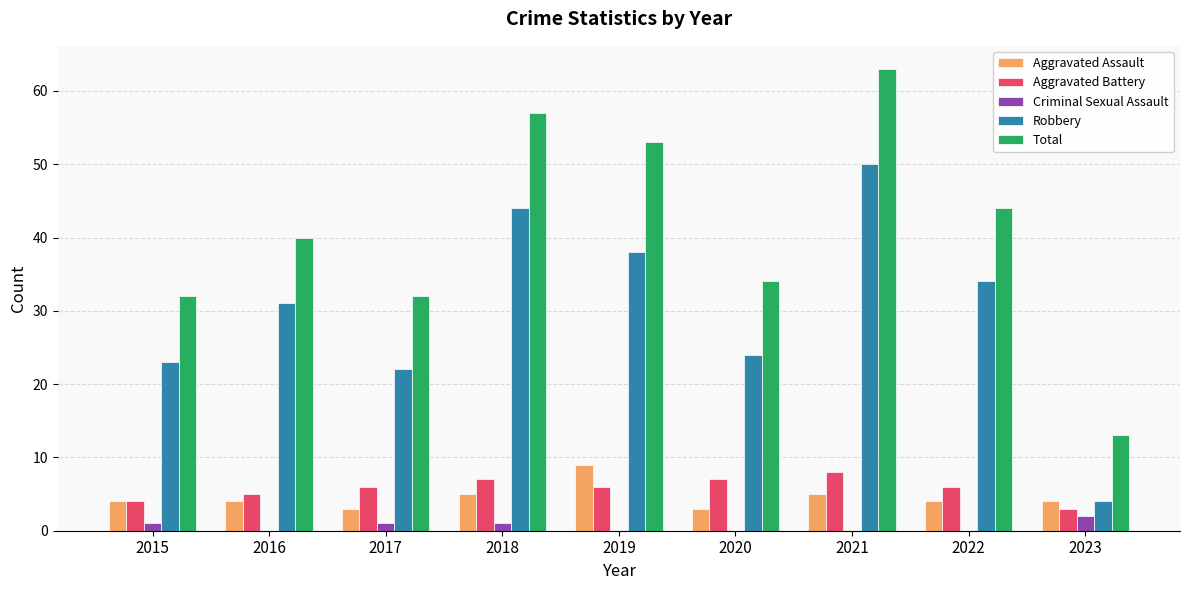

Reading left to right, what are all the values shown in this chart?

Aggravated Assault: 2015=4	2016=4	2017=3	2018=5	2019=9	2020=3	2021=5	2022=4	2023=4
Aggravated Battery: 2015=4	2016=5	2017=6	2018=7	2019=6	2020=7	2021=8	2022=6	2023=3
Criminal Sexual Assault: 2015=1	2016=0	2017=1	2018=1	2019=0	2020=0	2021=0	2022=0	2023=2
Robbery: 2015=23	2016=31	2017=22	2018=44	2019=38	2020=24	2021=50	2022=34	2023=4
Total: 2015=32	2016=40	2017=32	2018=57	2019=53	2020=34	2021=63	2022=44	2023=13